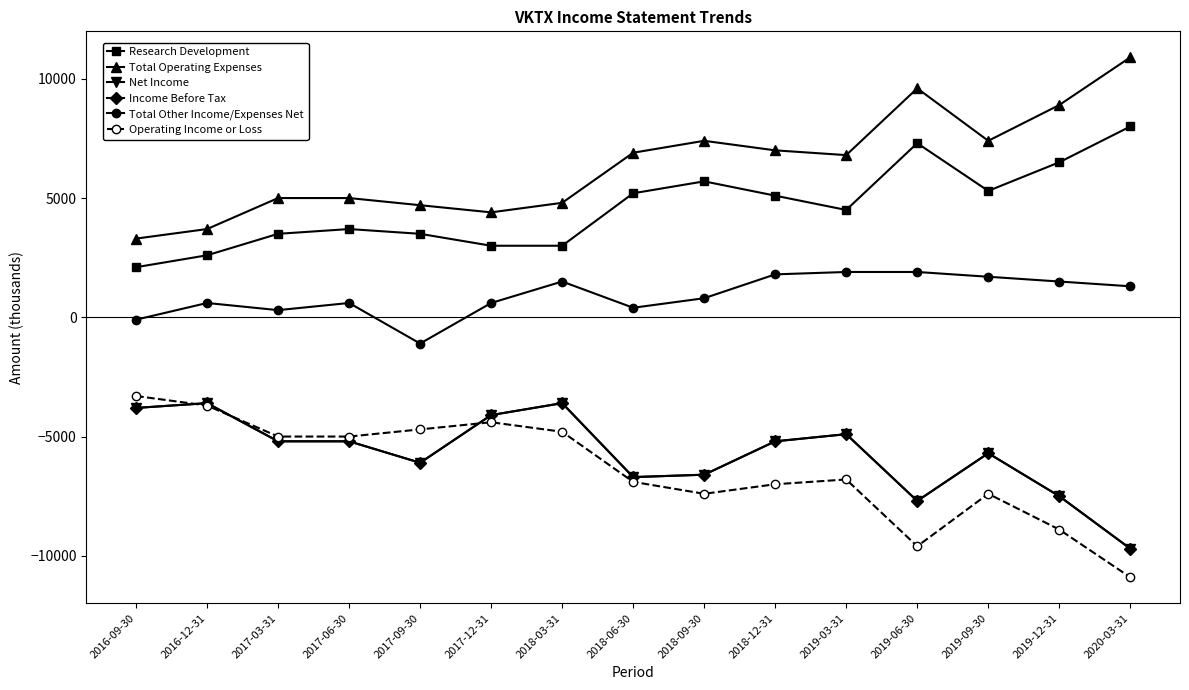

Does the chart have visible grid lines?

No